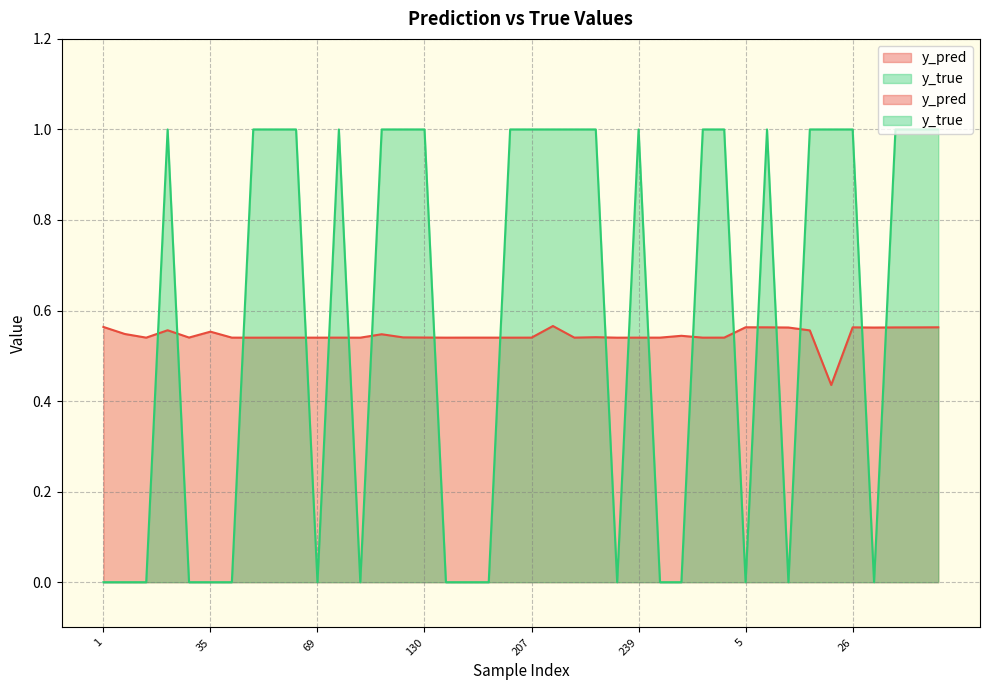

True or false: y_pred has more than 2 interior local peaks.

True